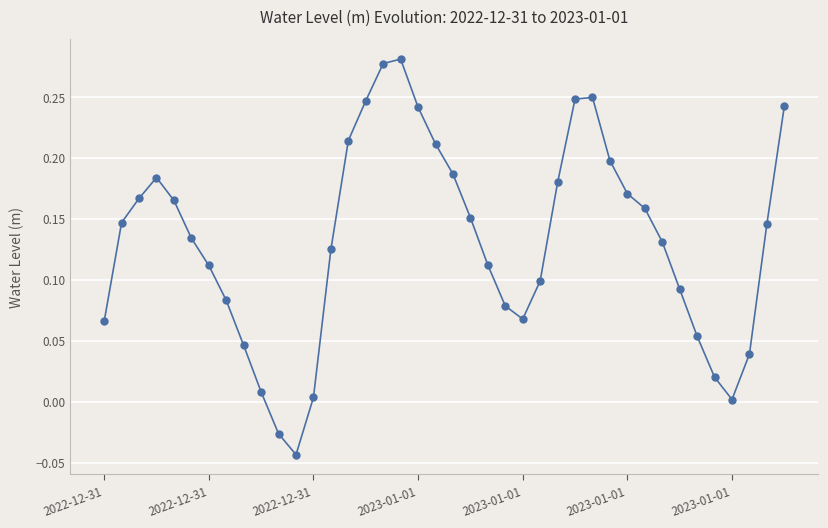

What is the sum of all values?

5.3